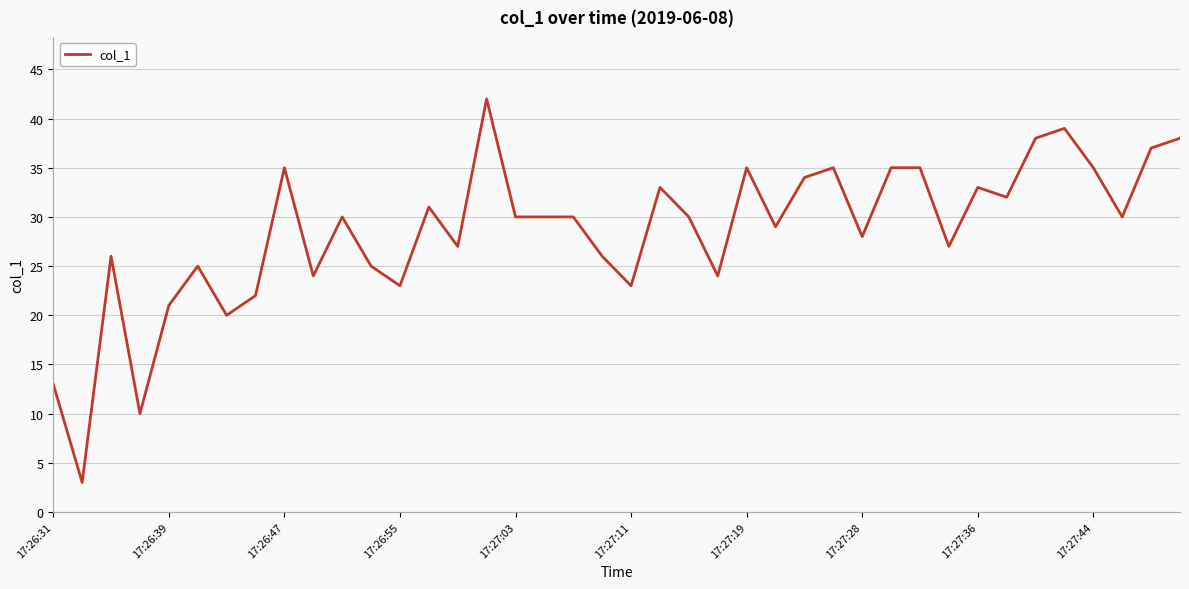

What is the difference between the maximum and minimum values?

39